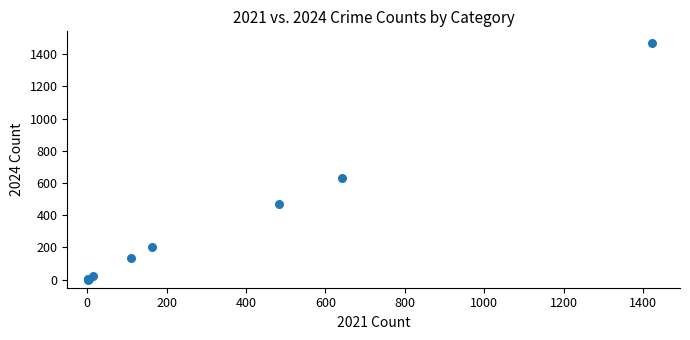

What Y value in the scatter plot is closest to 735?

630